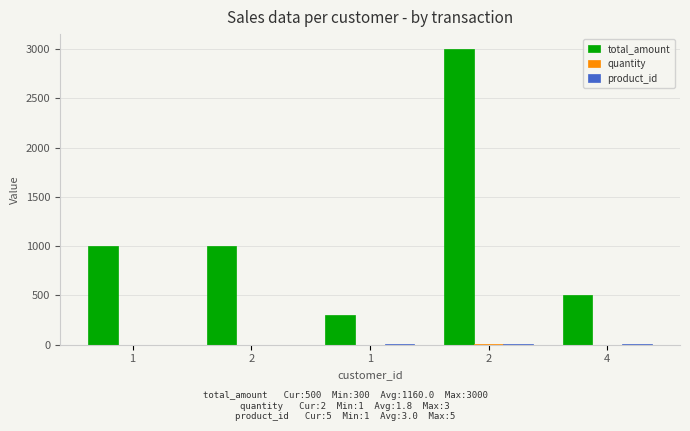

Does the chart contain stacked bars?

No